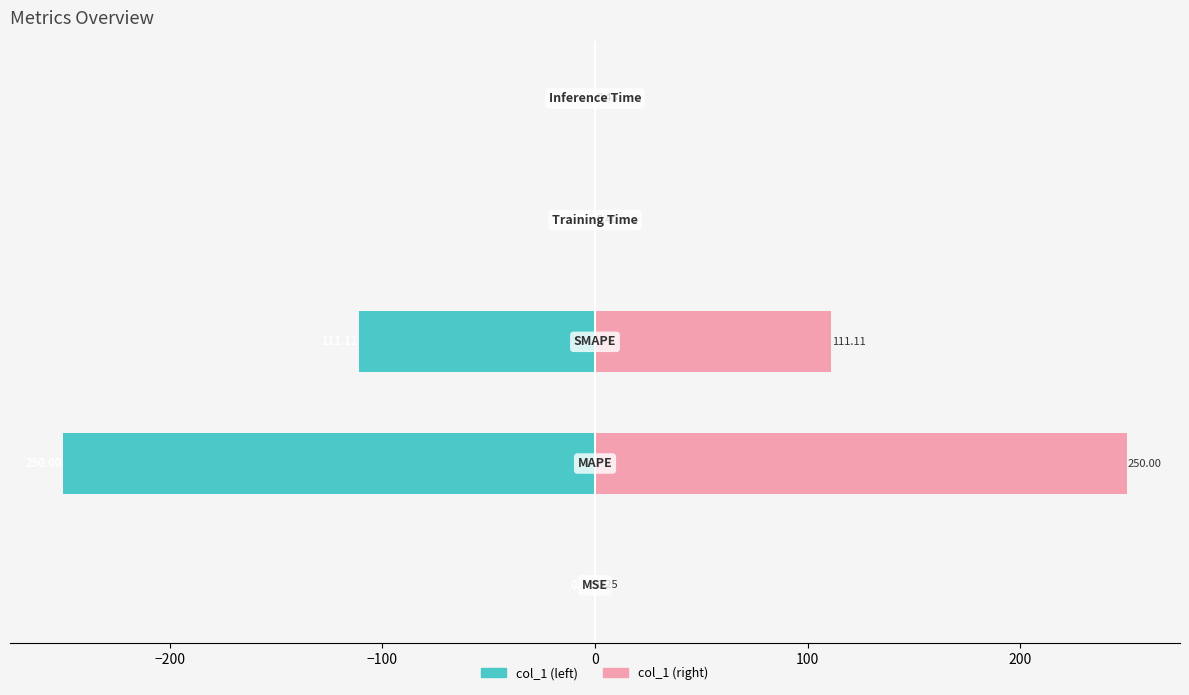

Reading left to right, list all the values displayed in this chart.

col_1 (left): -0.2	-250.0	-111.1	-0.4	-0.4
col_1 (right): 0.2	250.0	111.1	0.4	0.4